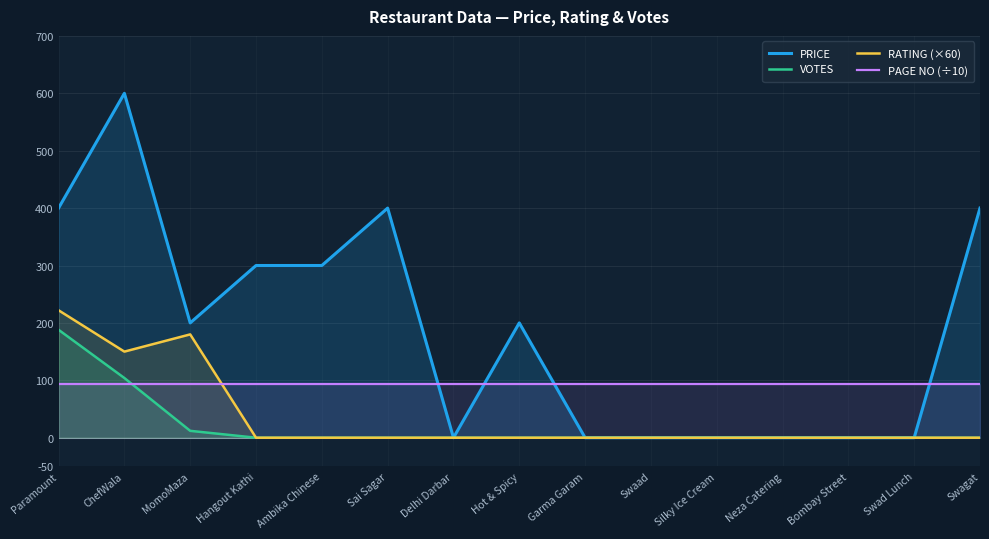

Which series changed the most between Paramount and Swad Lunch?

PRICE